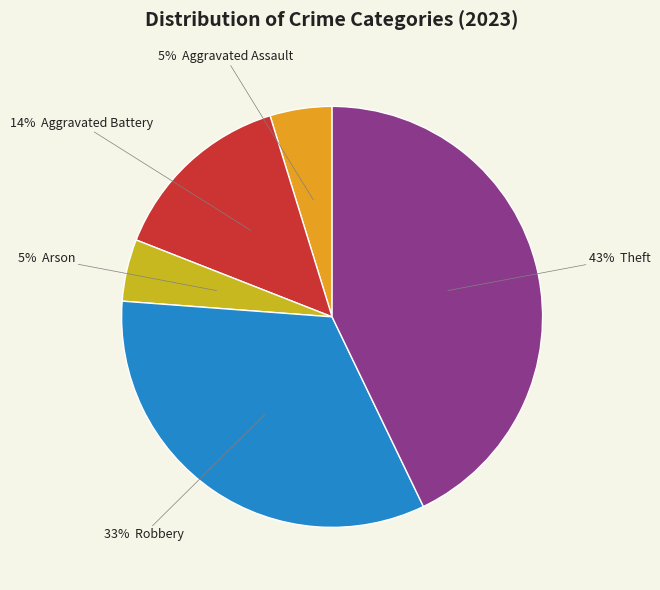

Does any single category account for the majority?

No